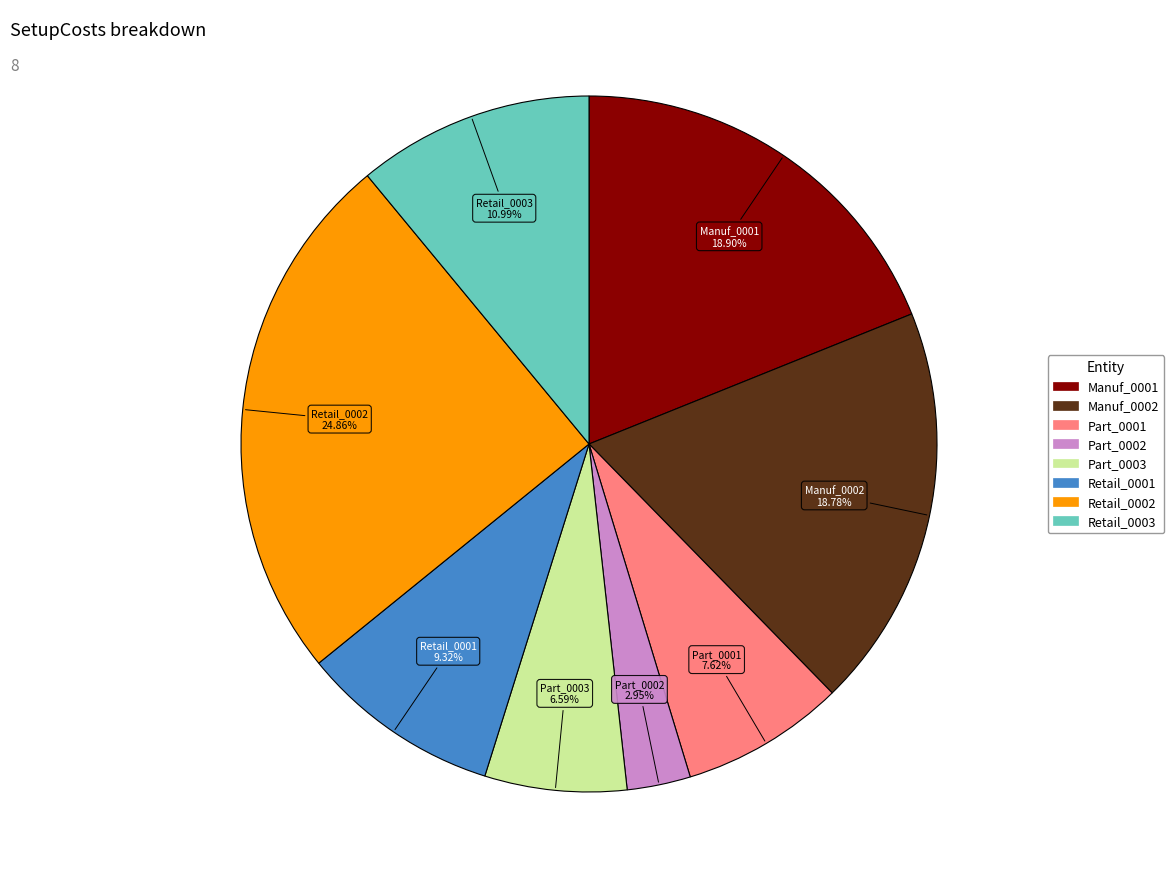

To the nearest percent, what is the difference between the Part_0002 and Manuf_0002 slice percentages?

16%